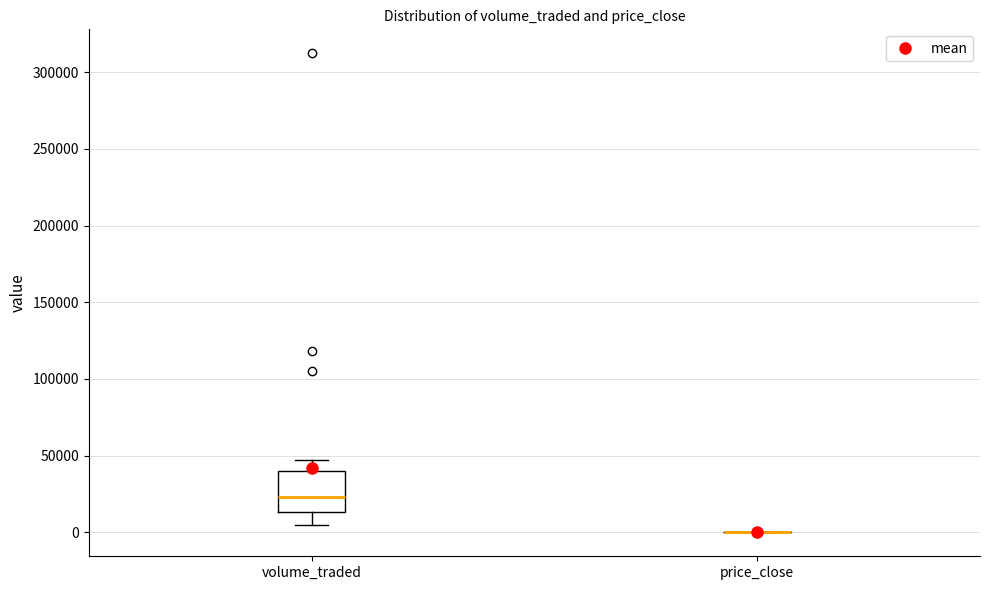

Reading left to right, transcribe this box plot: for each box, give where its median line is, the range the box spans, and where its two whiskers end, as read against the y-axis. The values are not printed on the chart, so give them approximately, as read against the axis.

volume_traded: median 25000, box 15000 to 40000, whiskers 5000 to 45000
price_close: box collapsed to a line at 0, whiskers 0 to 0